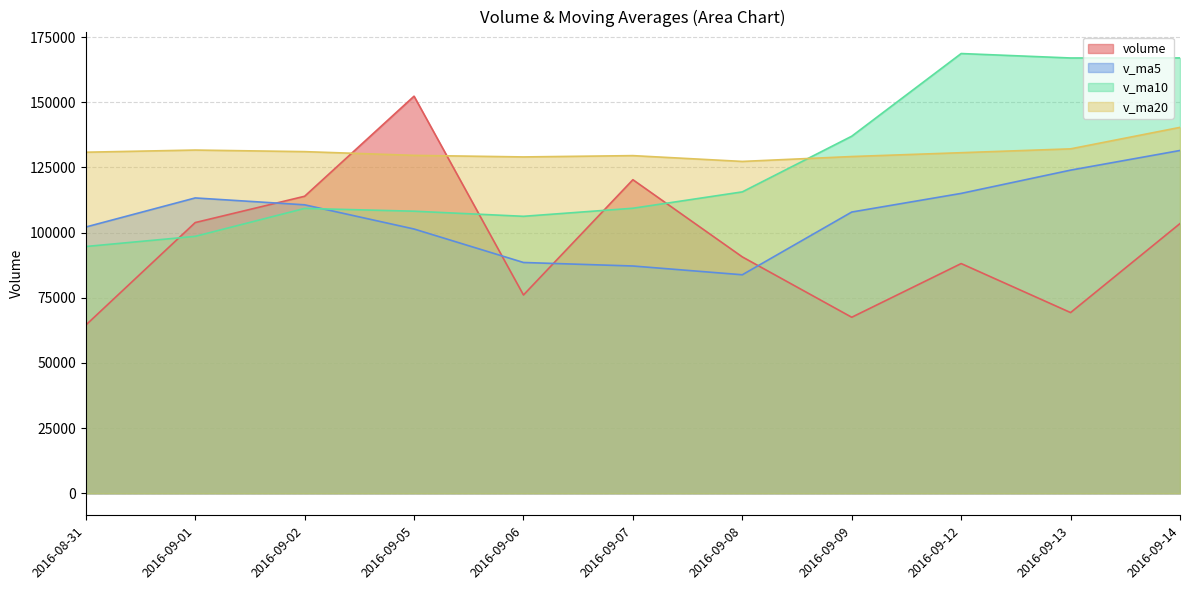

At which label is v_ma10 closest to 131675?

2016-09-09